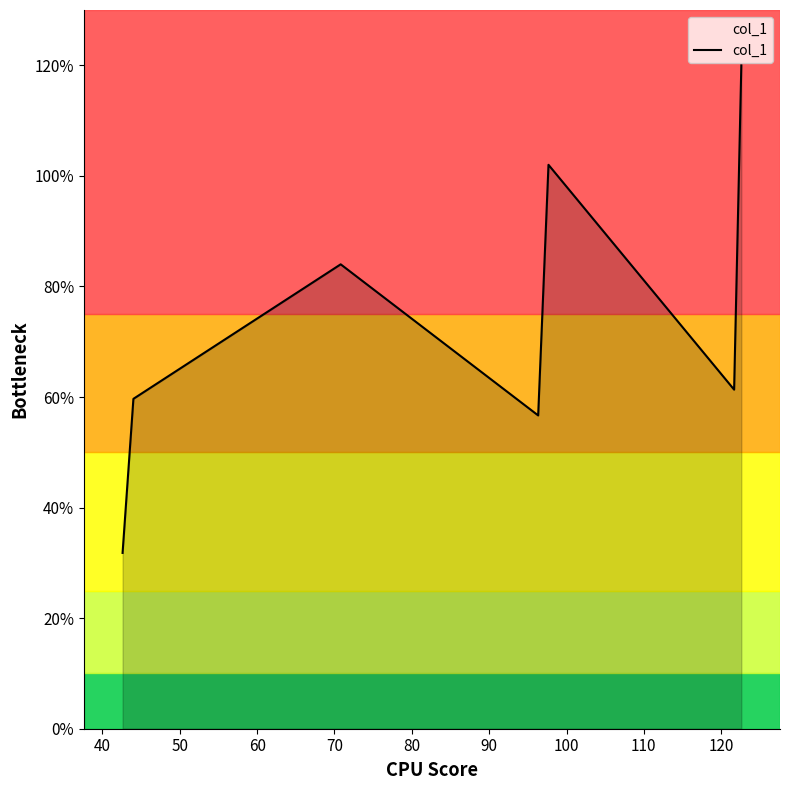

What is the greatest value displayed?

120.0